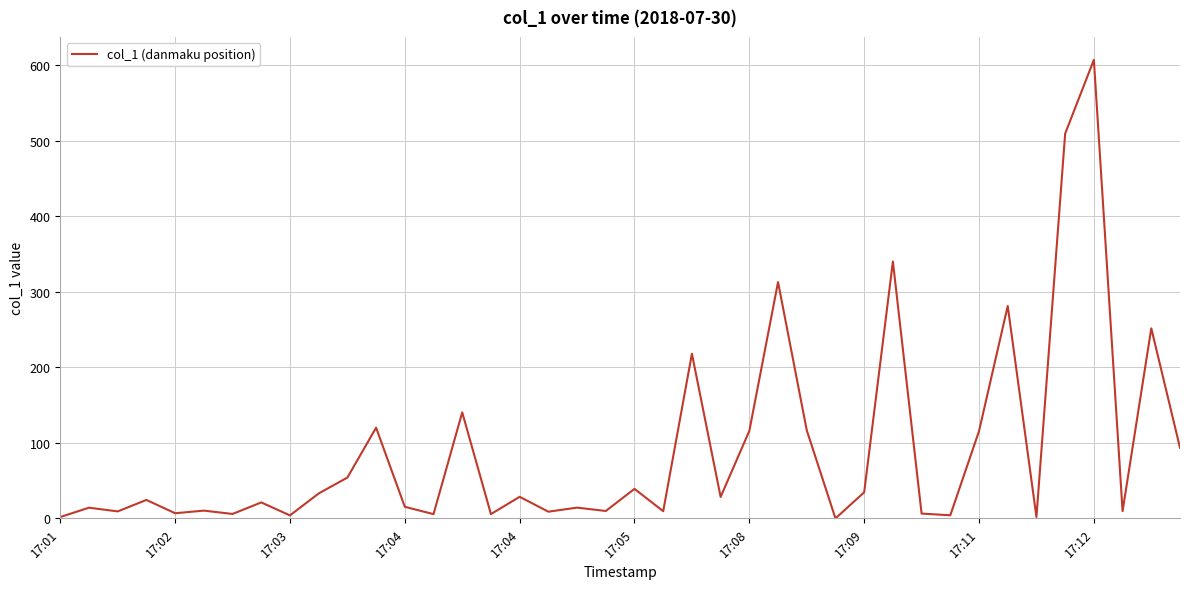

What is the greatest value displayed?

606.7